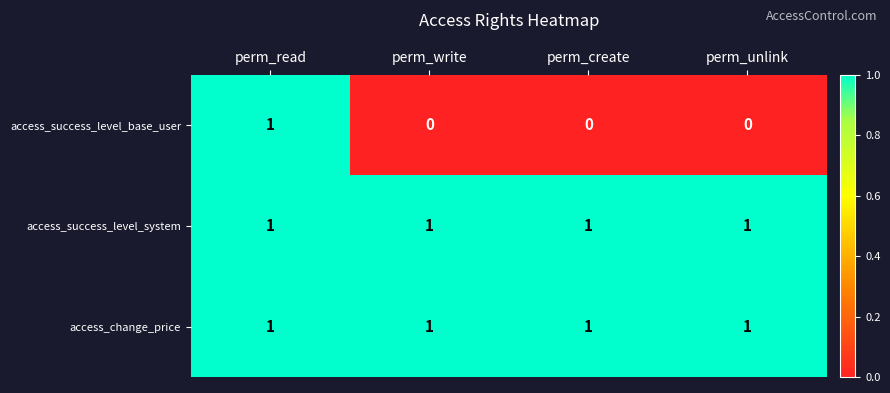

At which category is the sum across all series the highest?

perm_read